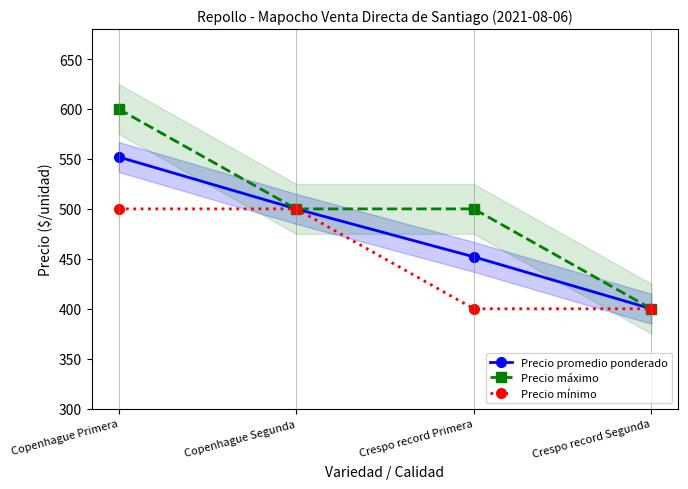

List the labels in order of Precio máximo value, largest first.

Copenhague Primera, Copenhague Segunda, Crespo record Primera, Crespo record Segunda